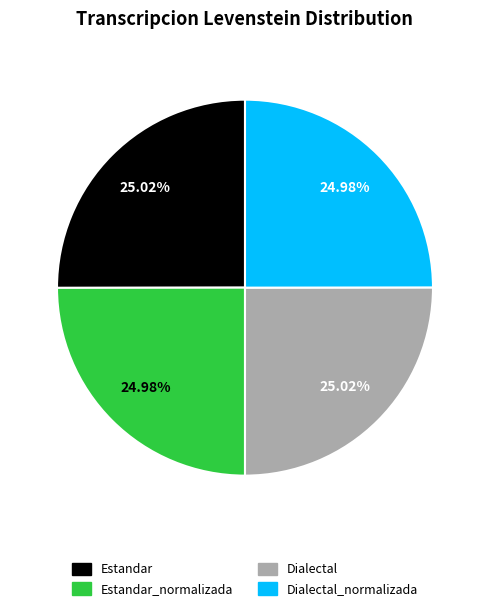

Does any single category account for the majority?

No